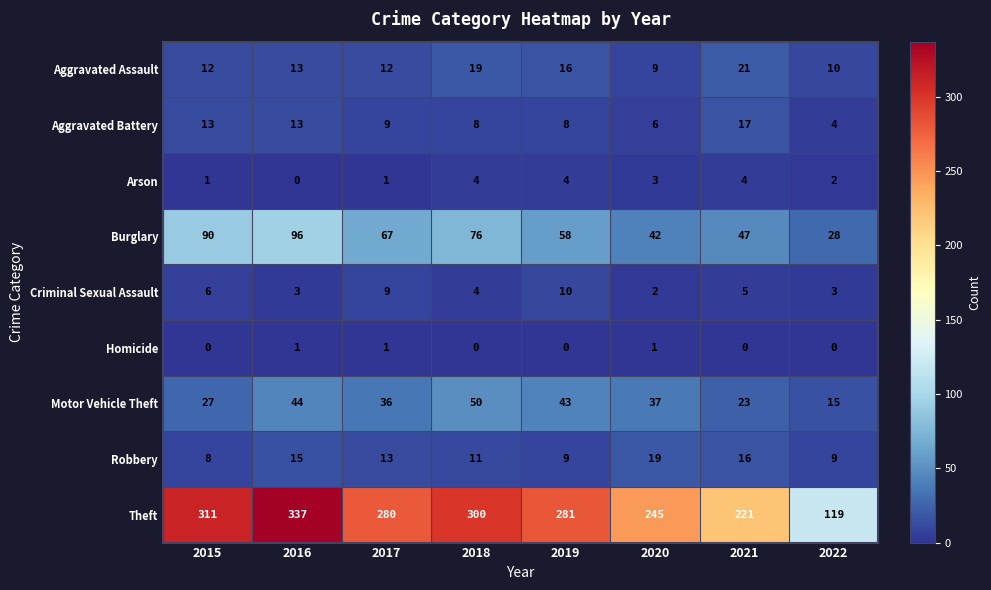

How many series are shown in this chart?

9